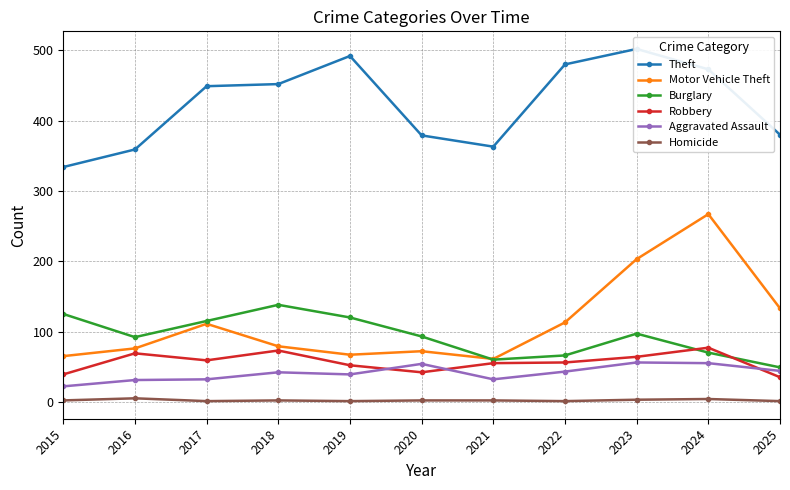

Reading left to right, what are all the values shown in this chart?

Theft: 334	359	449	452	492	379	363	480	502	473	380
Motor Vehicle Theft: 65	76	111	79	67	72	61	113	203	267	133
Burglary: 125	92	115	138	120	93	60	66	97	70	49
Robbery: 39	69	59	73	52	42	55	56	64	77	35
Aggravated Assault: 22	31	32	42	39	54	32	43	56	55	44
Homicide: 2	5	1	2	1	2	2	1	3	4	1